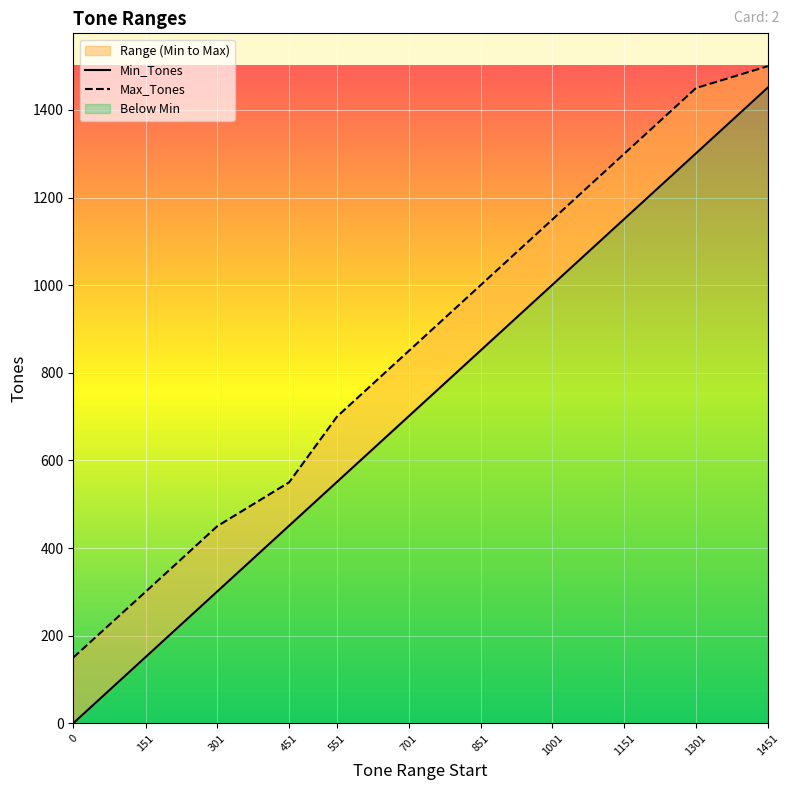

Count the Min_Tones values in the range 301 to 1151.

7